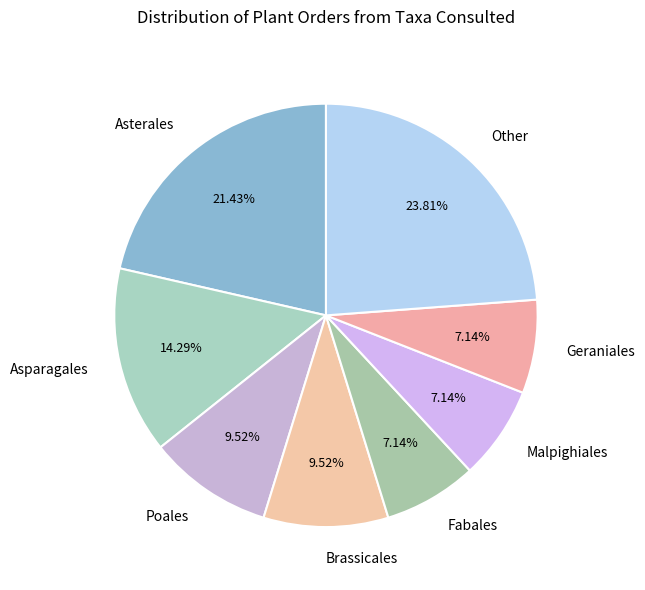

True or false: Geraniales accounts for 18% of the total.

False